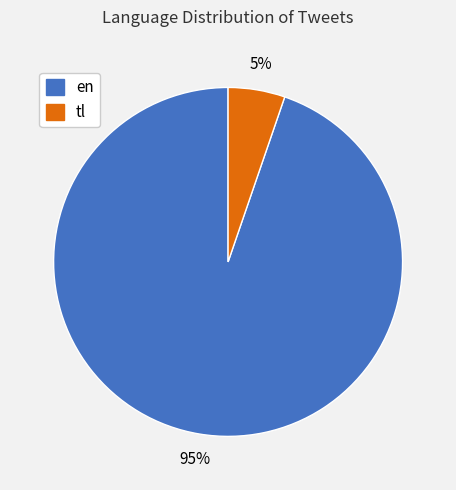

True or false: tl accounts for 5% of the total.

True